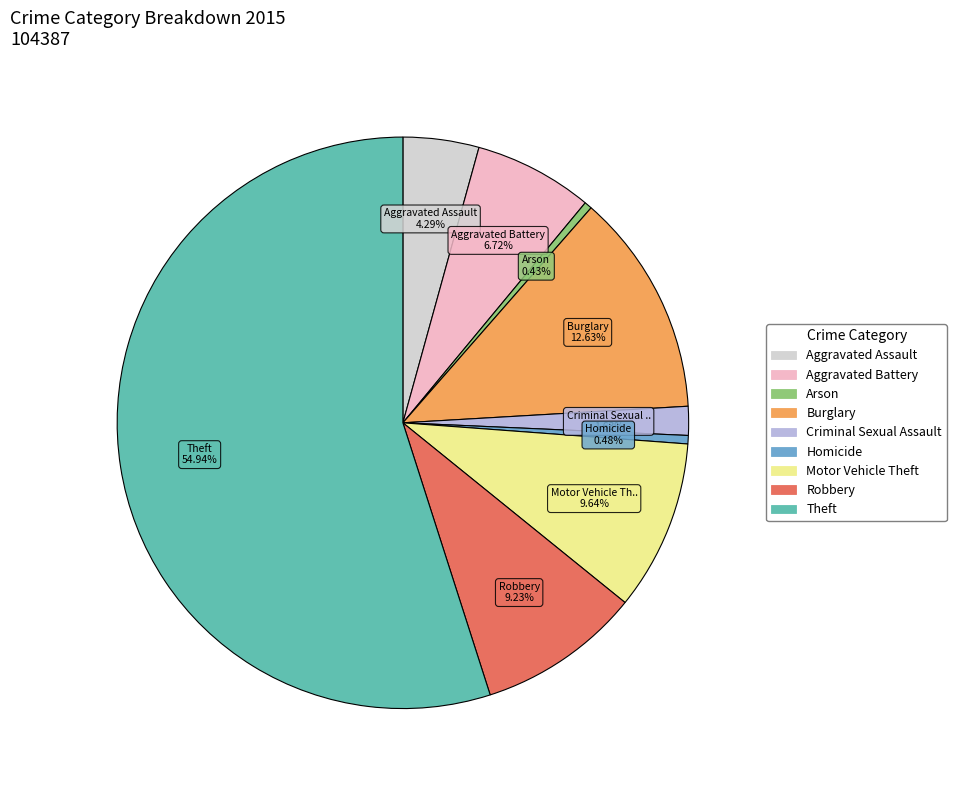

What is the largest slice in the pie chart?

Theft